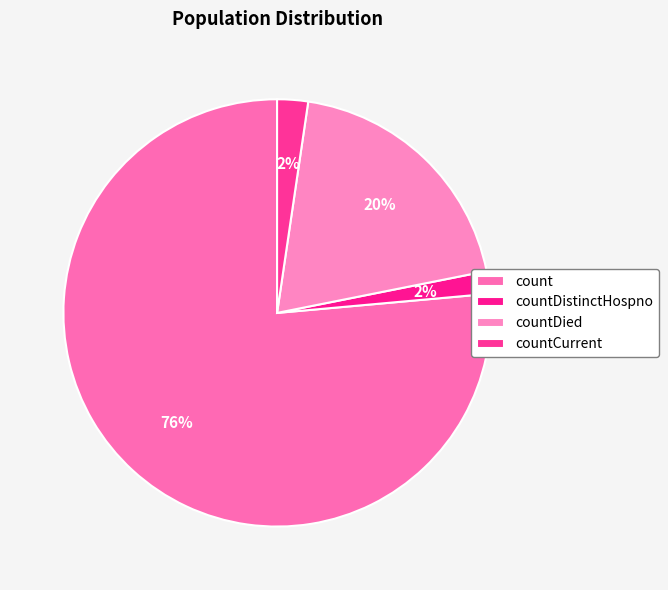

What percentage is NOT represented by countDistinctHospno?

98.3%